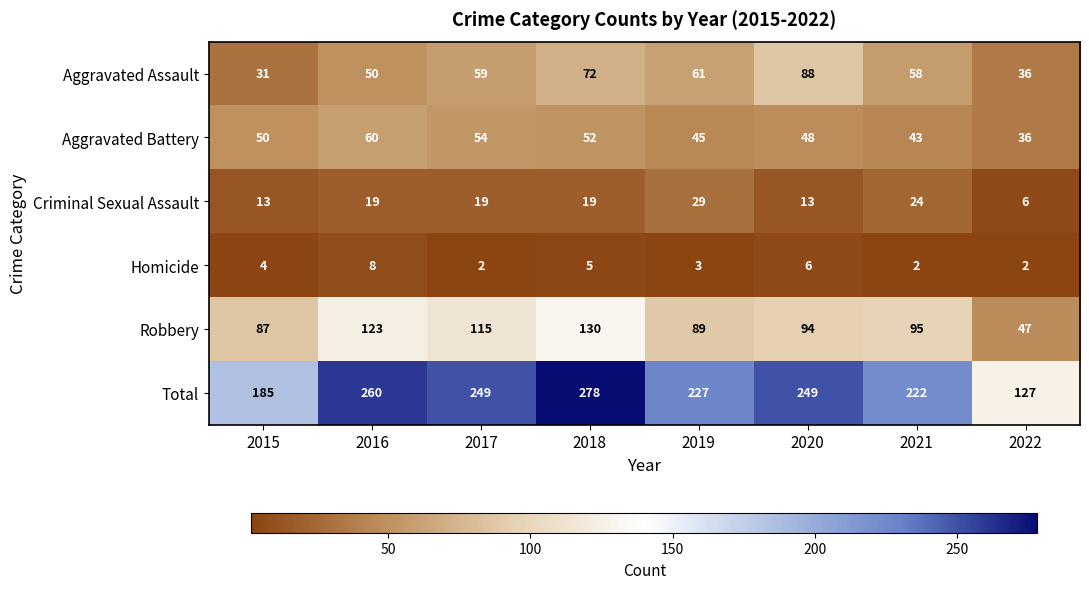

The Homicide series shows 6 at 2020. True or false?

True